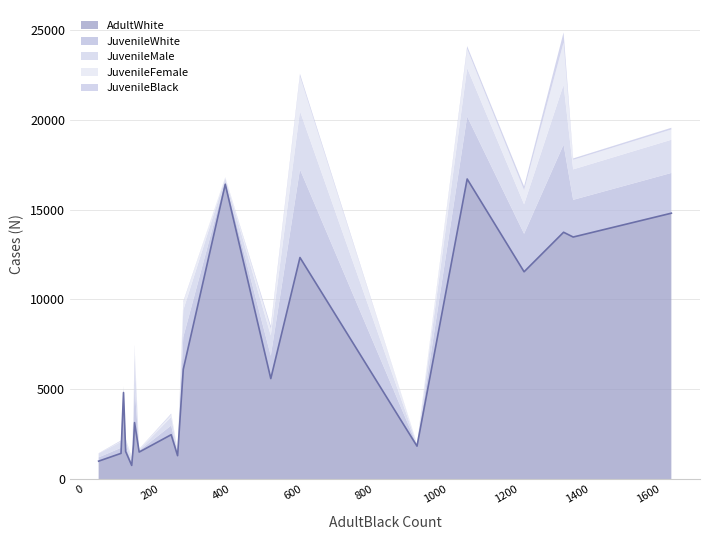

Count the number of categories in the chart.

20